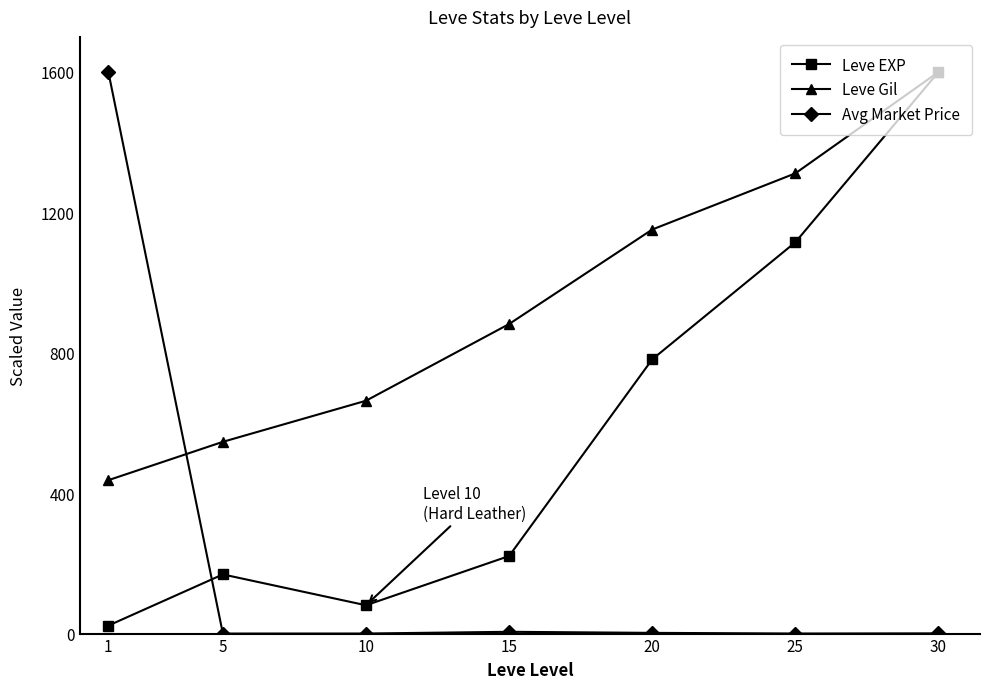

At which category is the sum across all series the highest?

30